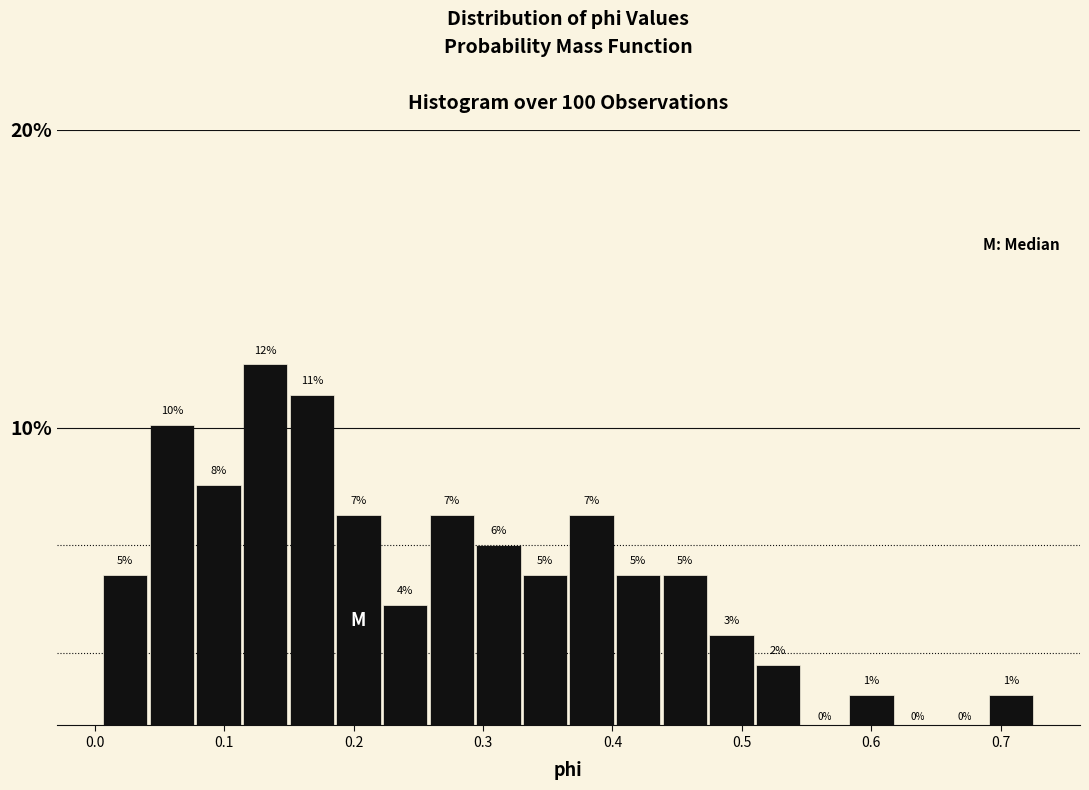

Around what value on the x-axis is the tallest bar? Give the approximate position of its centre, as read against the axis.

0.13